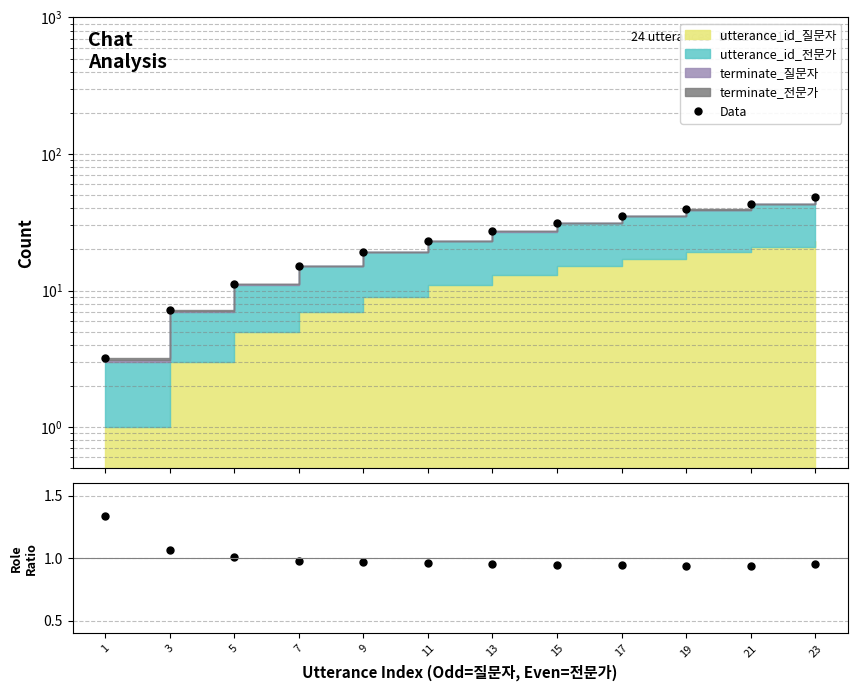

How many lines are shown in the chart?

2